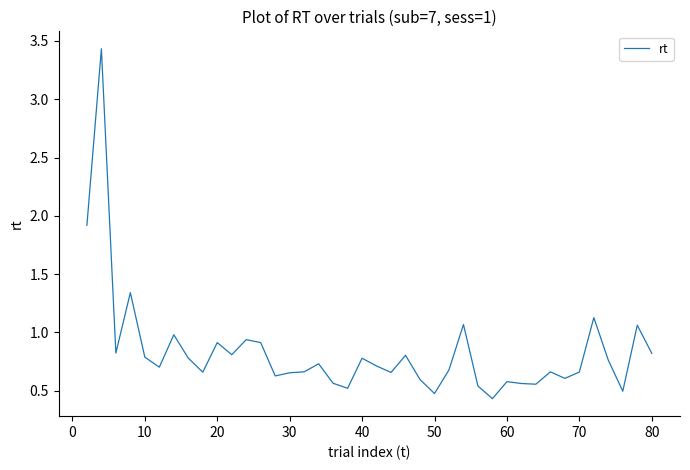

What is the maximum value shown in the chart?

3.4